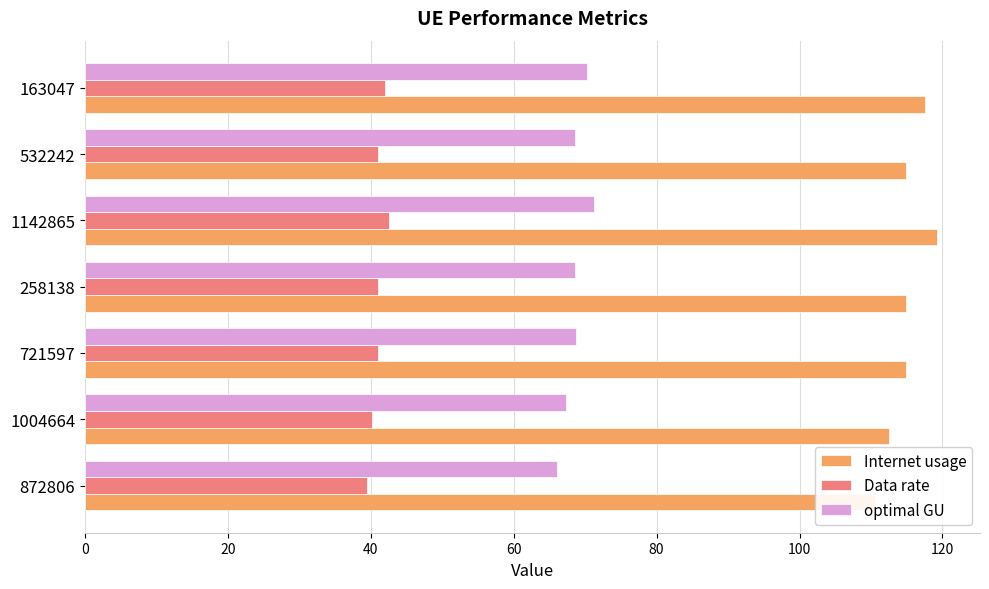

At how many categories does at least one series exceed 74?

7